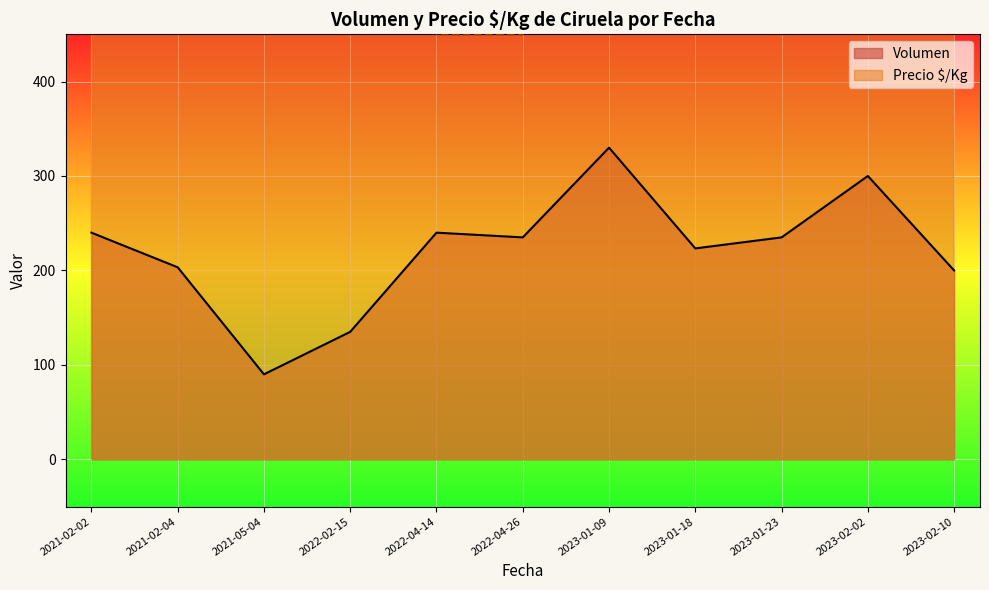

True or false: Precio $/Kg and Volumen intersect in this chart.

False